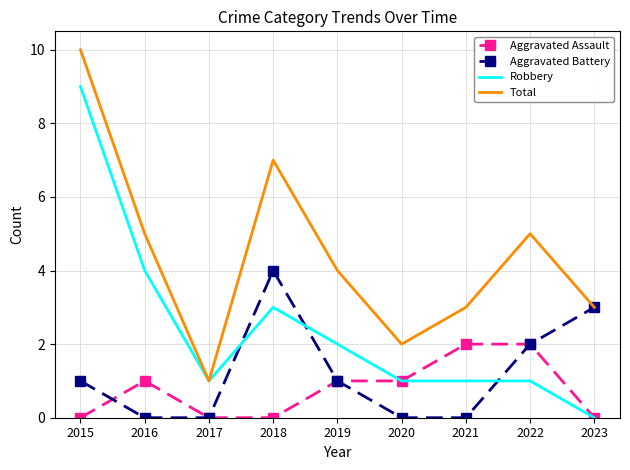

List the series in order of their peak value, lowest first.

Aggravated Assault, Aggravated Battery, Robbery, Total